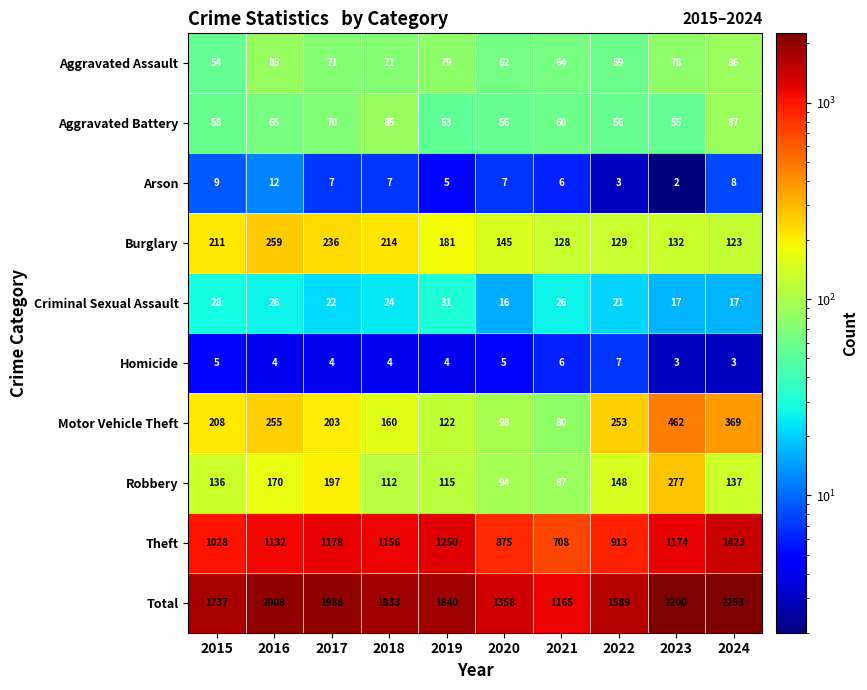

At 2024, list the series in order from largest to smallest.

Total, Theft, Motor Vehicle Theft, Robbery, Burglary, Aggravated Battery, Aggravated Assault, Criminal Sexual Assault, Arson, Homicide